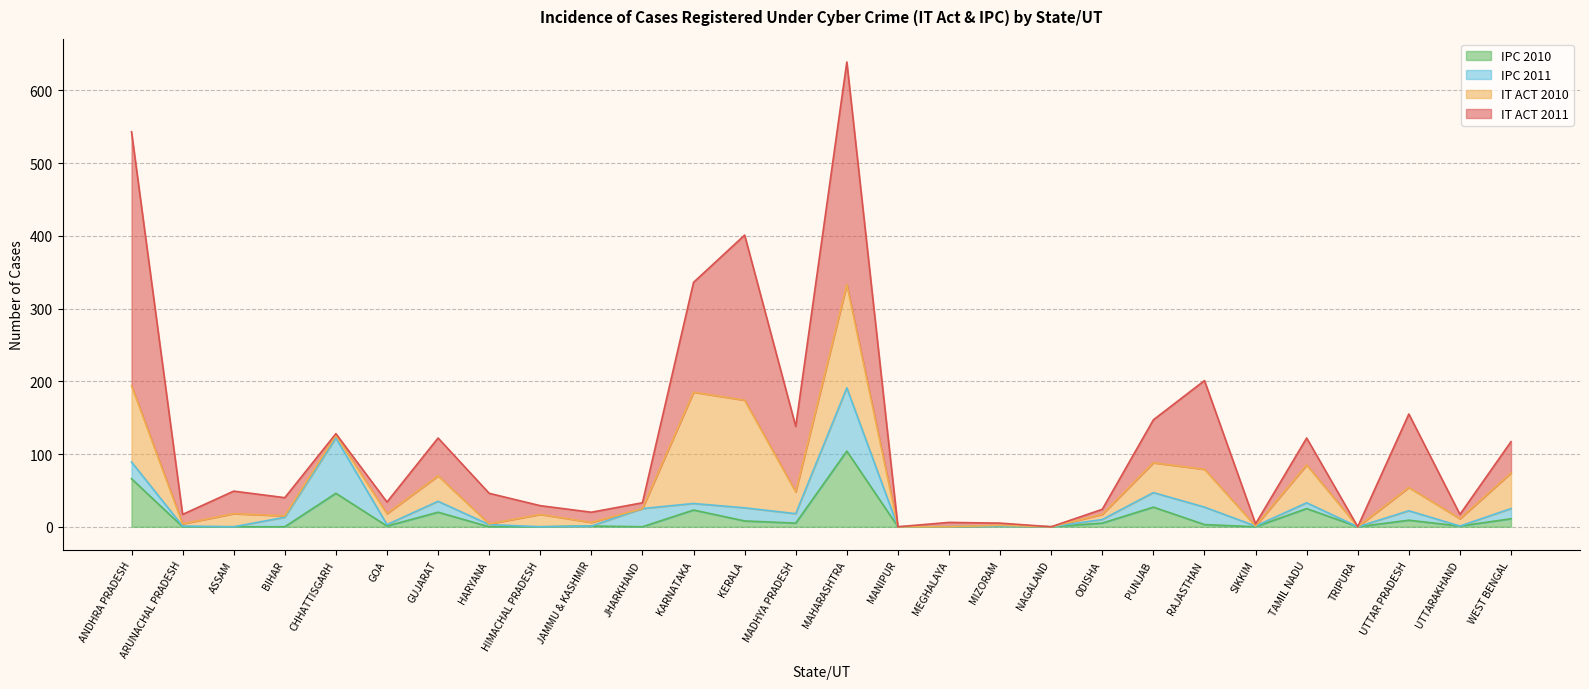

What is the difference between the maximum and second lowest values in the IT ACT 2010 series?

153